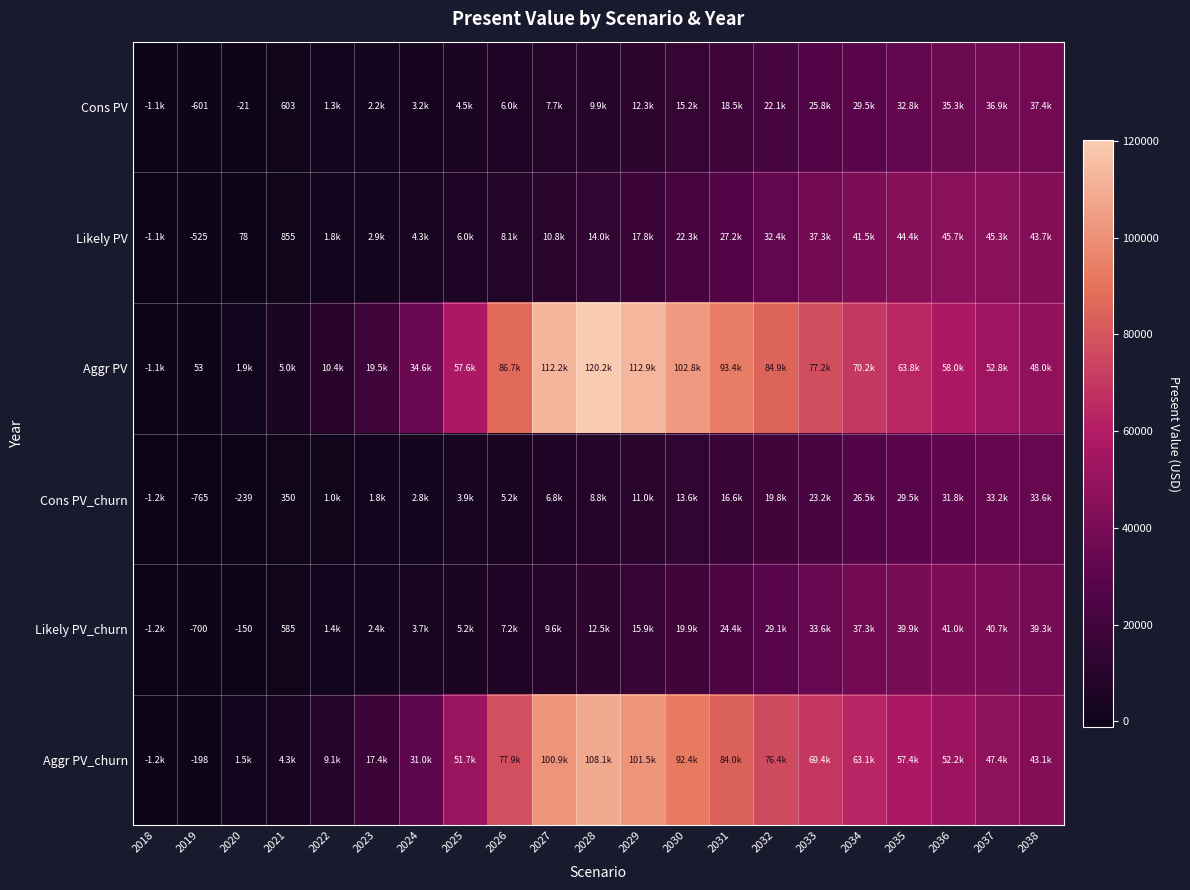

Between 2035 and 2019, which is larger?

2035